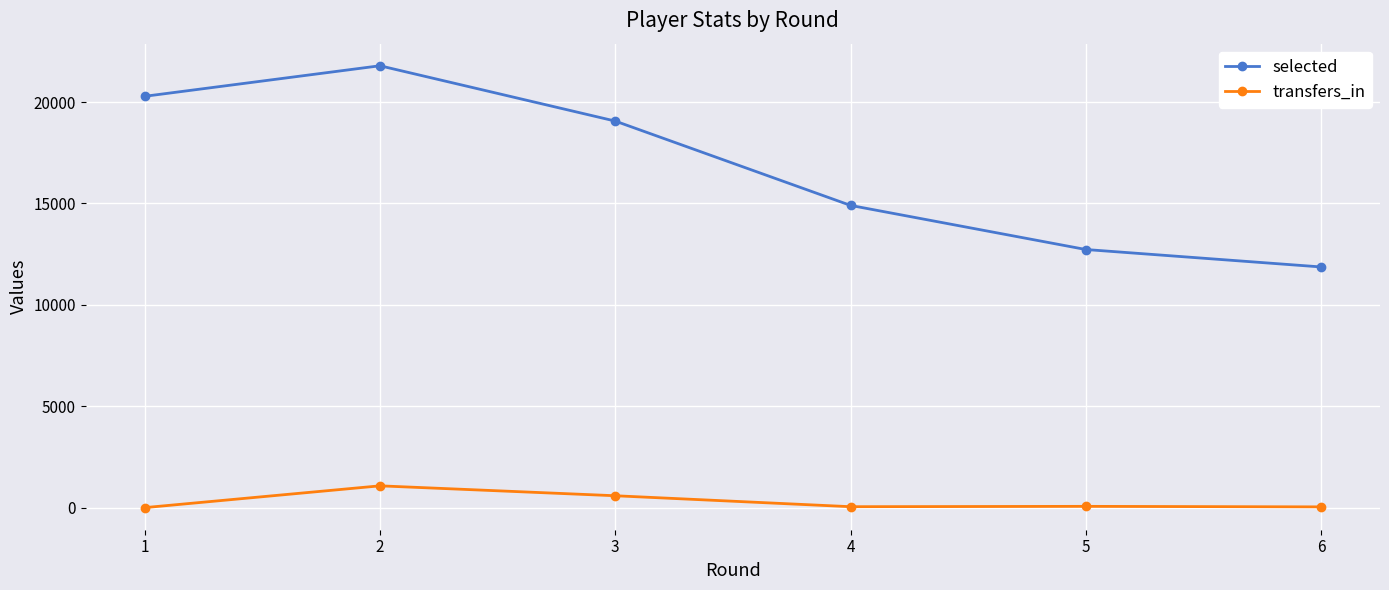

True or false: selected and transfers_in cross at least once.

False